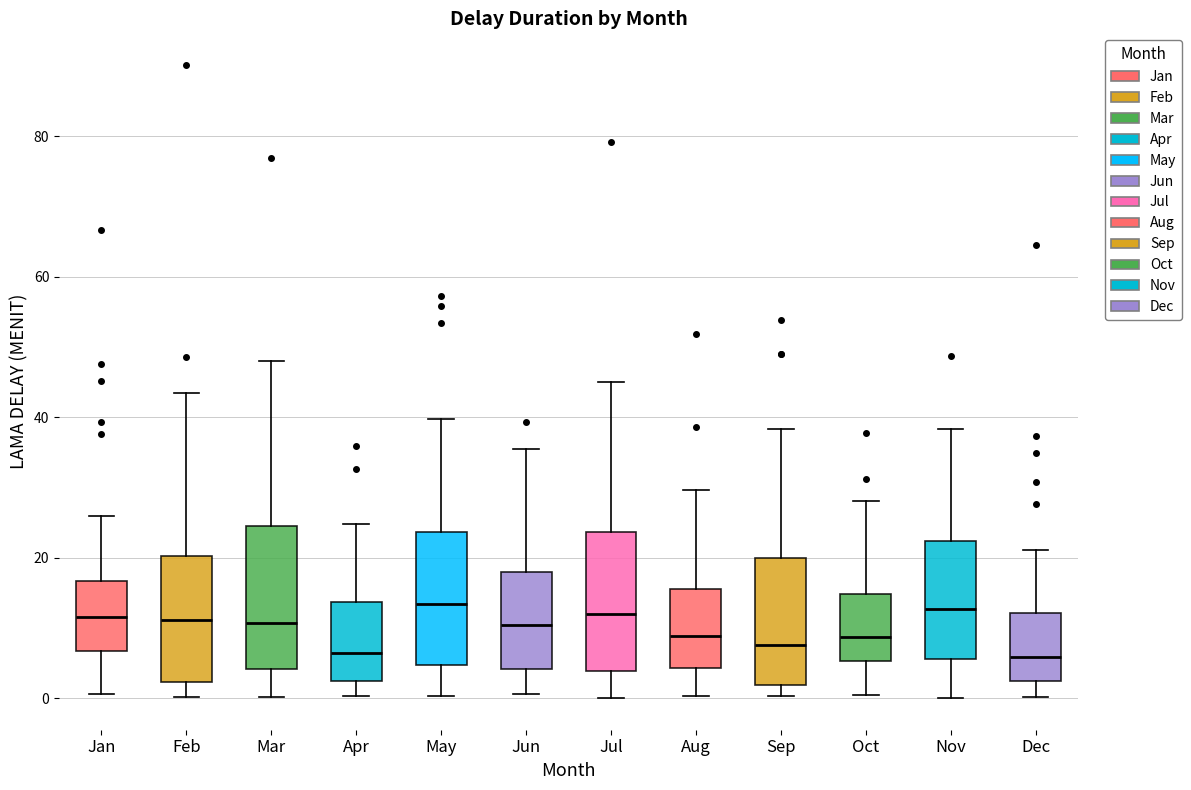

Reading left to right, read every box against the y-axis: the position of its median line, the range the box covers, and the ends of its whiskers. The values are not printed on the chart, so give them approximately, as read against the axis.

Jan: median 12, box 6 to 16, whiskers 0 to 26
Feb: median 12, box 2 to 20, whiskers 0 to 44
Mar: median 10, box 4 to 24, whiskers 0 to 48
Apr: median 6, box 2 to 14, whiskers 0 to 24
May: median 14, box 4 to 24, whiskers 0 to 40
Jun: median 10, box 4 to 18, whiskers 0 to 36
Jul: median 12, box 4 to 24, whiskers 0 to 46
Aug: median 8, box 4 to 16, whiskers 0 to 30
Sep: median 8, box 2 to 20, whiskers 0 to 38
Oct: median 8, box 6 to 14, whiskers 0 to 28
Nov: median 12, box 6 to 22, whiskers 0 to 38
Dec: median 6, box 2 to 12, whiskers 0 to 22